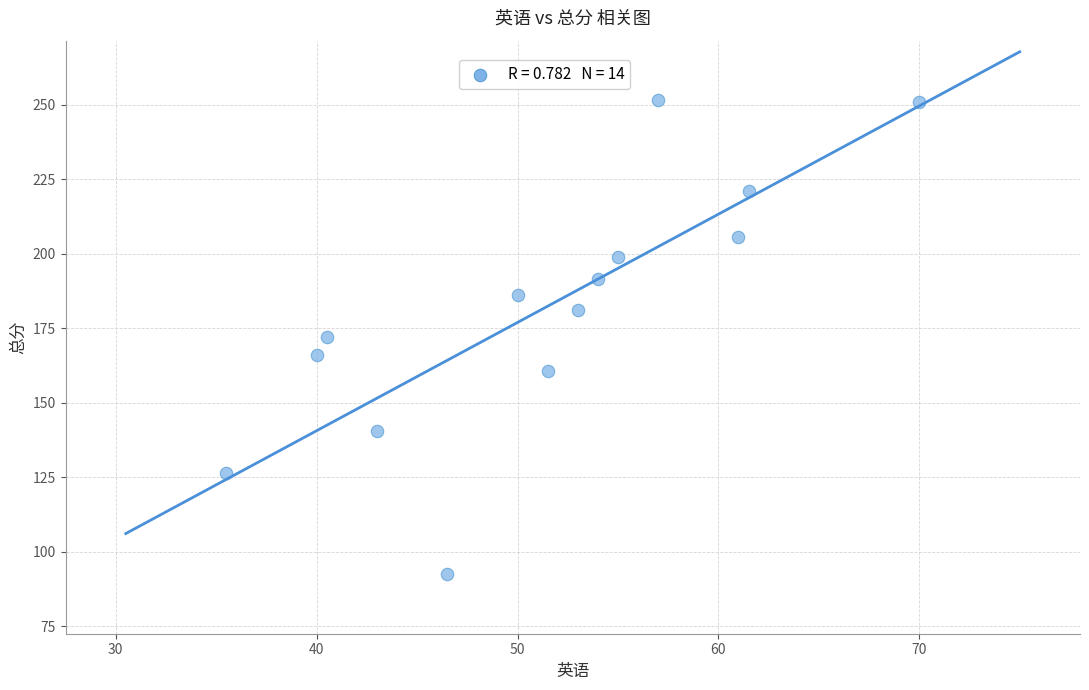

What is the range of X values (max minus min)?

34.5